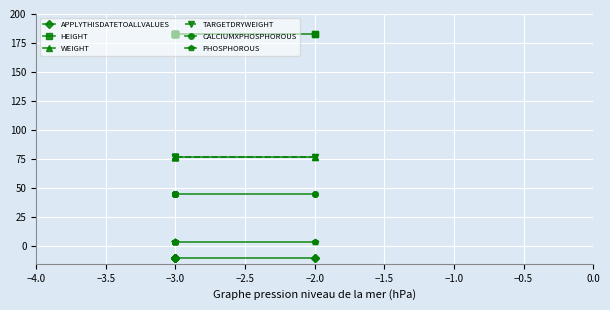

Which series changed the most between −2.0 and −3.0?

APPLYTHISDATETOALLVALUES